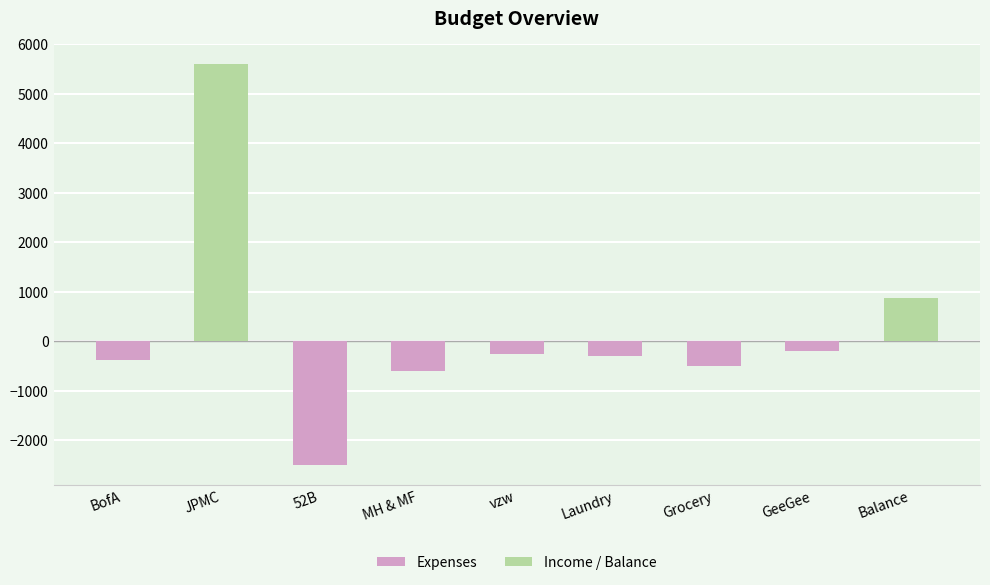

The value at Laundry is -300. True or false?

True